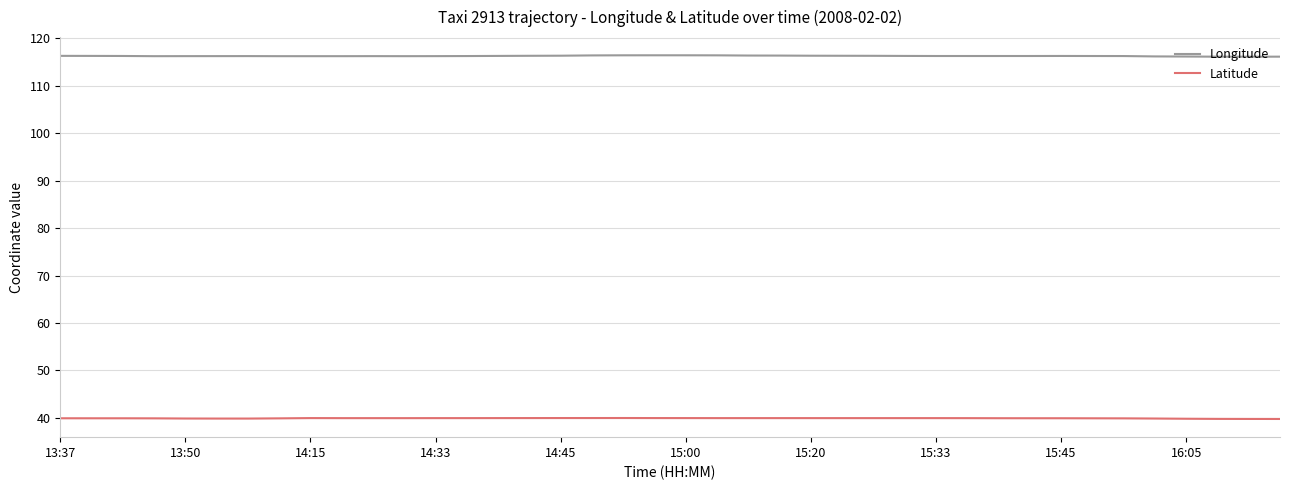

List the series in order of their peak value, lowest first.

Latitude, Longitude